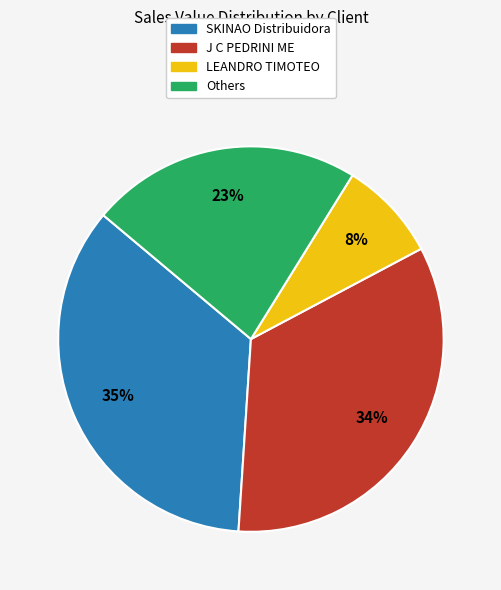

How many slices are in this pie chart?

4